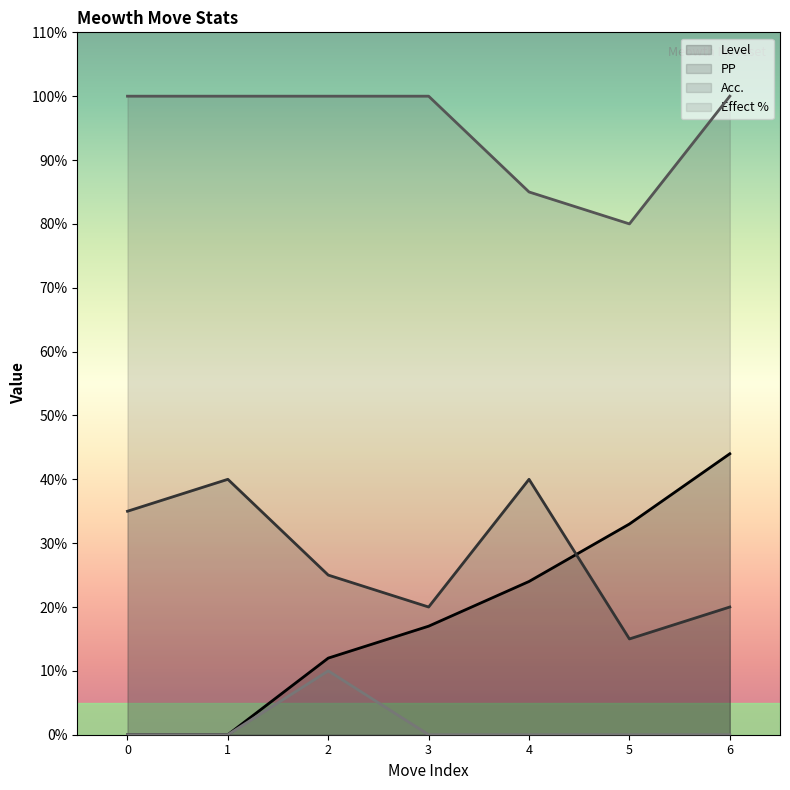

Where is Level nearest to the value 22?

4